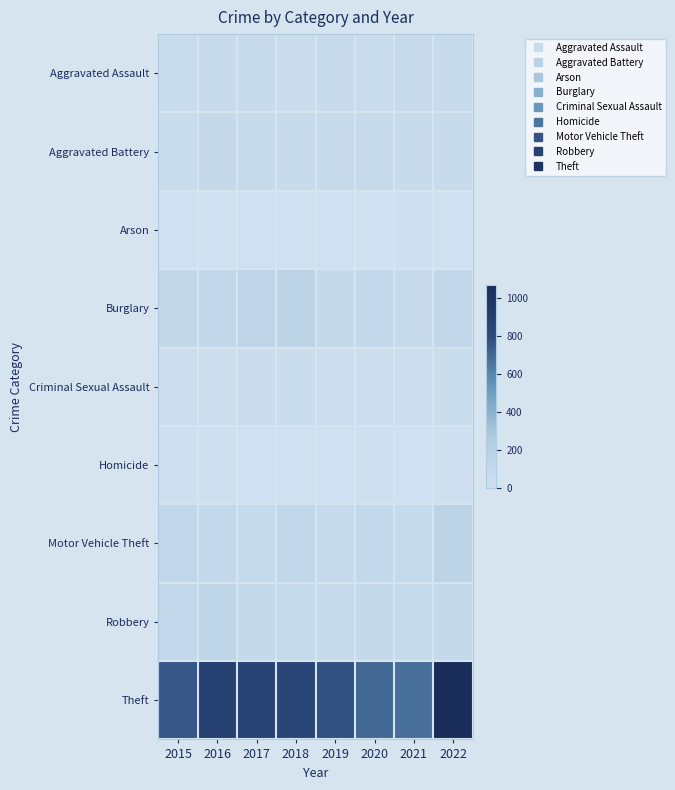

Reading right to left, extract all data points from this chart.

Aggravated Assault: 2022=64	2021=75	2020=49	2019=60	2018=37	2017=64	2016=56	2015=50
Aggravated Battery: 2022=62	2021=57	2020=78	2019=77	2018=64	2017=70	2016=85	2015=52
Arson: 2022=4	2021=8	2020=4	2019=2	2018=2	2017=1	2016=1	2015=1
Burglary: 2022=112	2021=79	2020=99	2019=95	2018=152	2017=137	2016=109	2015=106
Criminal Sexual Assault: 2022=38	2021=27	2020=24	2019=31	2018=39	2017=37	2016=23	2015=25
Homicide: 2022=7	2021=2	2020=6	2019=0	2018=1	2017=4	2016=8	2015=11
Motor Vehicle Theft: 2022=154	2021=81	2020=97	2019=77	2018=112	2017=82	2016=97	2015=113
Robbery: 2022=88	2021=80	2020=91	2019=64	2018=81	2017=88	2016=130	2015=99
Theft: 2022=1067	2021=675	2020=695	2019=774	2018=829	2017=847	2016=881	2015=753